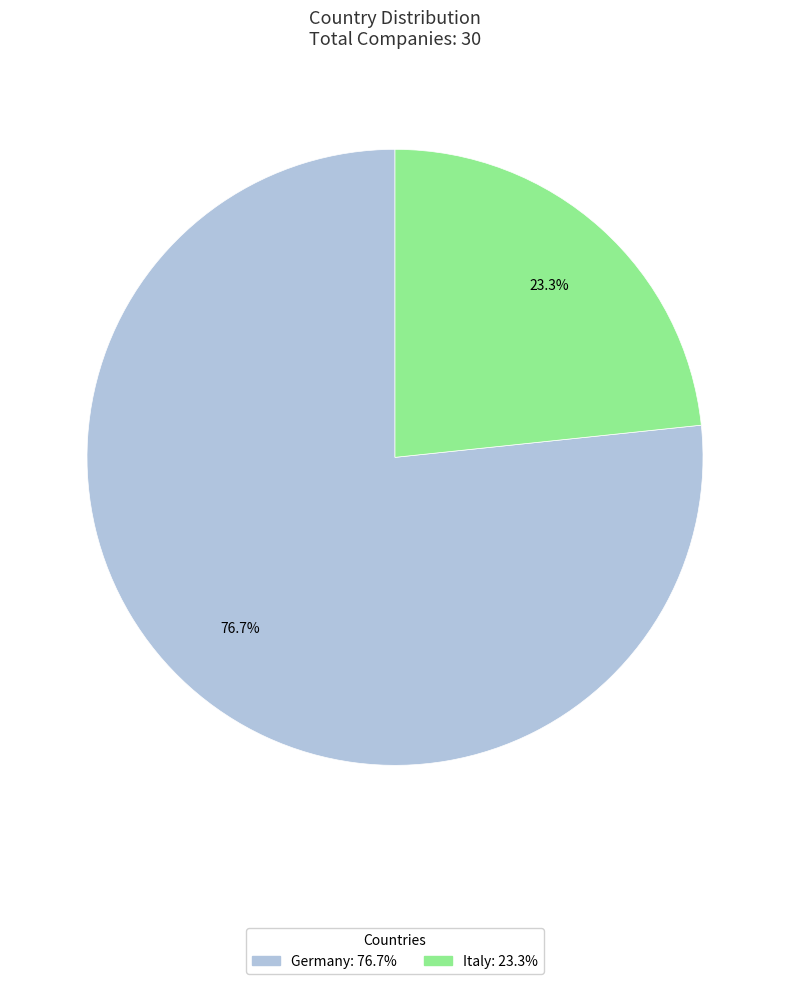

How many slices are in this pie chart?

2